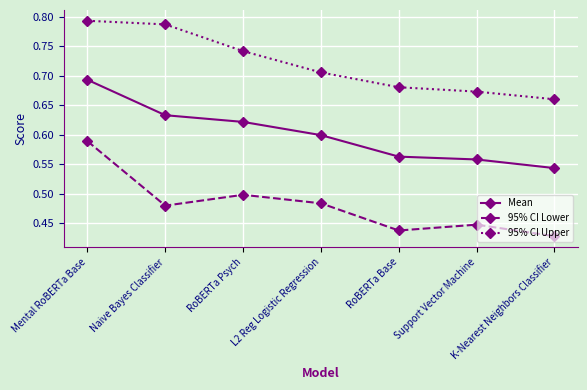

Which label corresponds to the largest value in the chart?

Mental RoBERTa Base